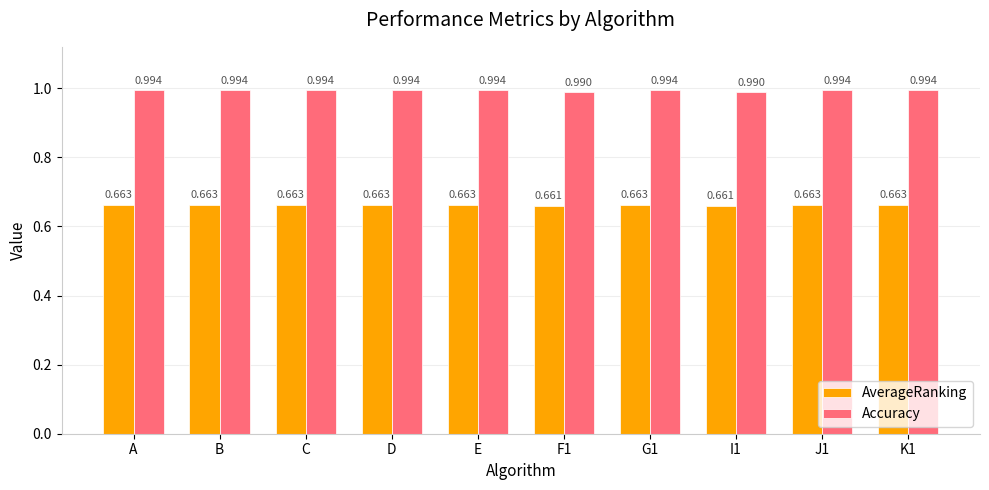

Are the bars grouped side by side (vs. stacked)?

Yes